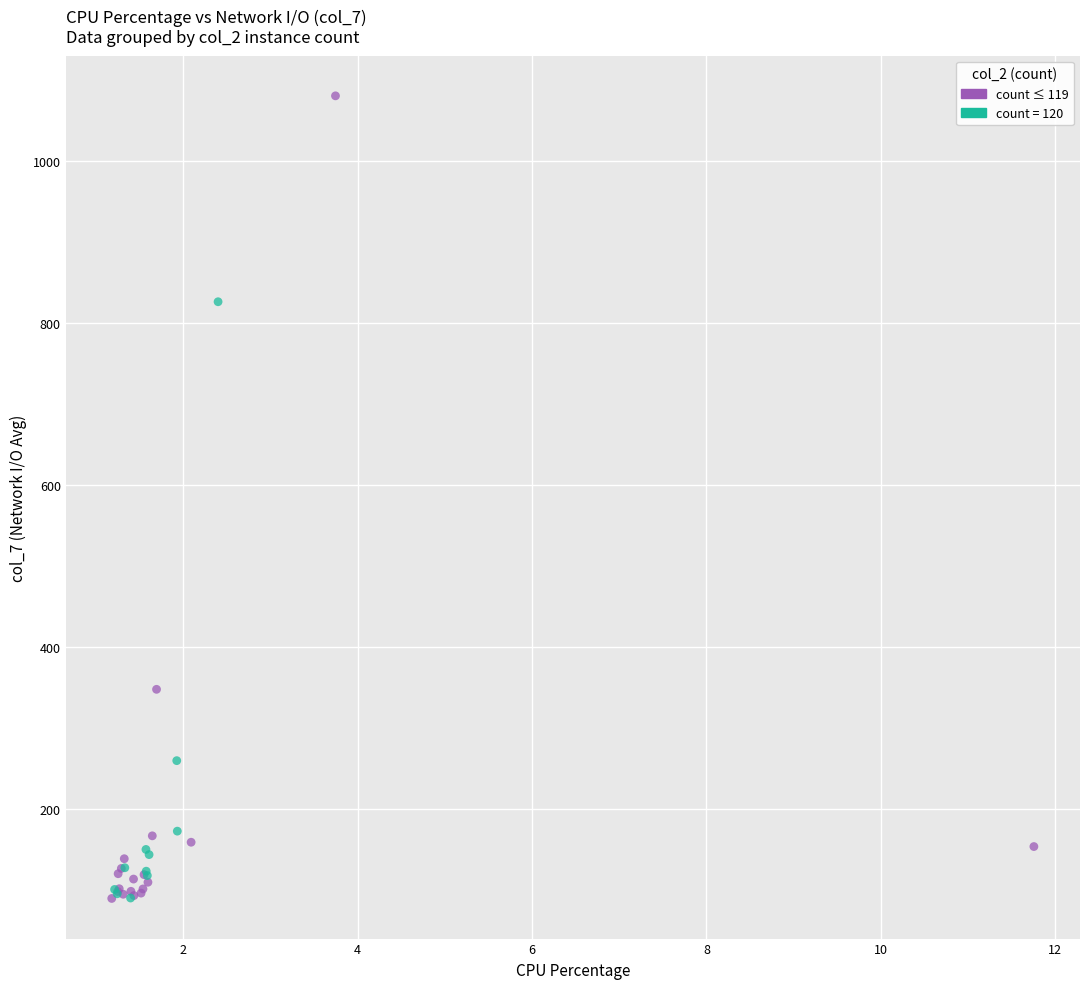

Which series reaches the maximum Y coordinate?

count ≤ 119